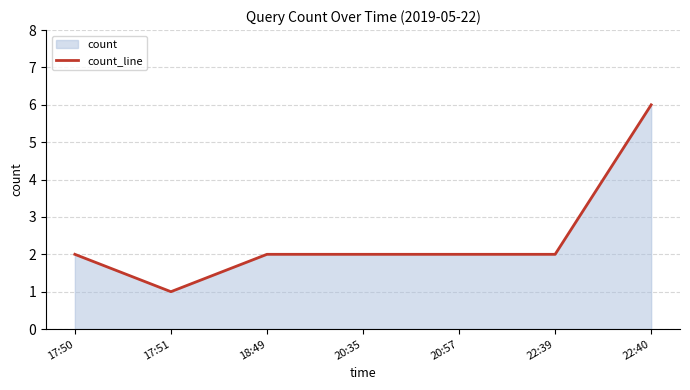

True or false: the data shows 3 at 18:49.

False